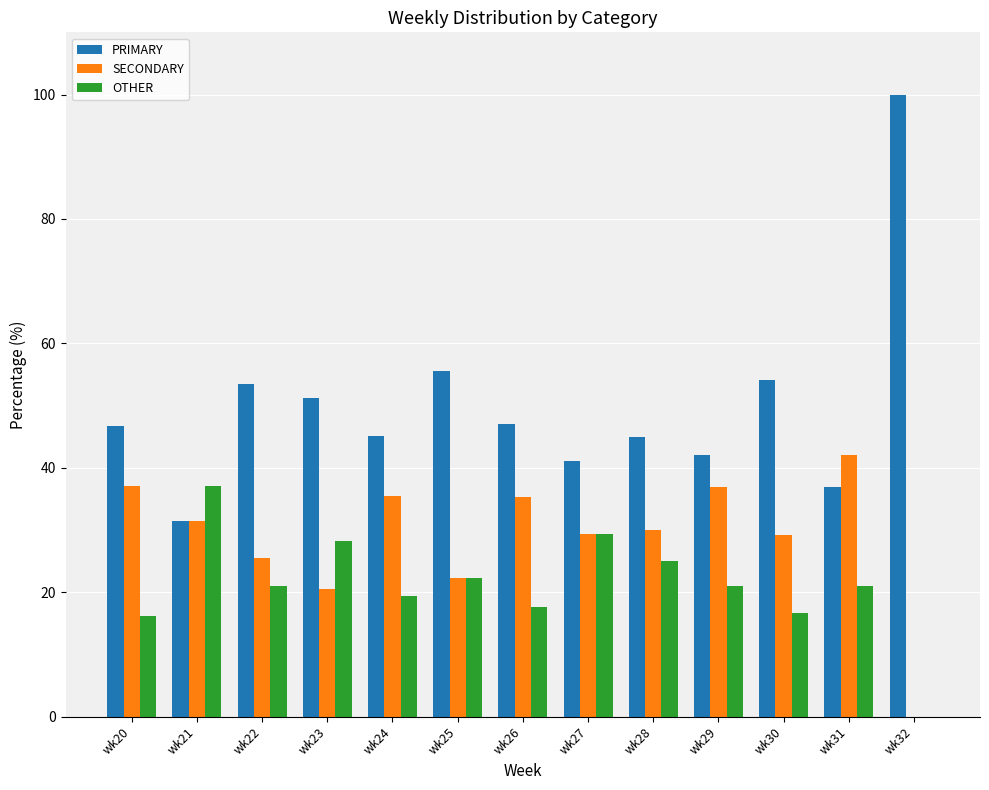

Is it true that SECONDARY equals 29.4 at wk27?

True